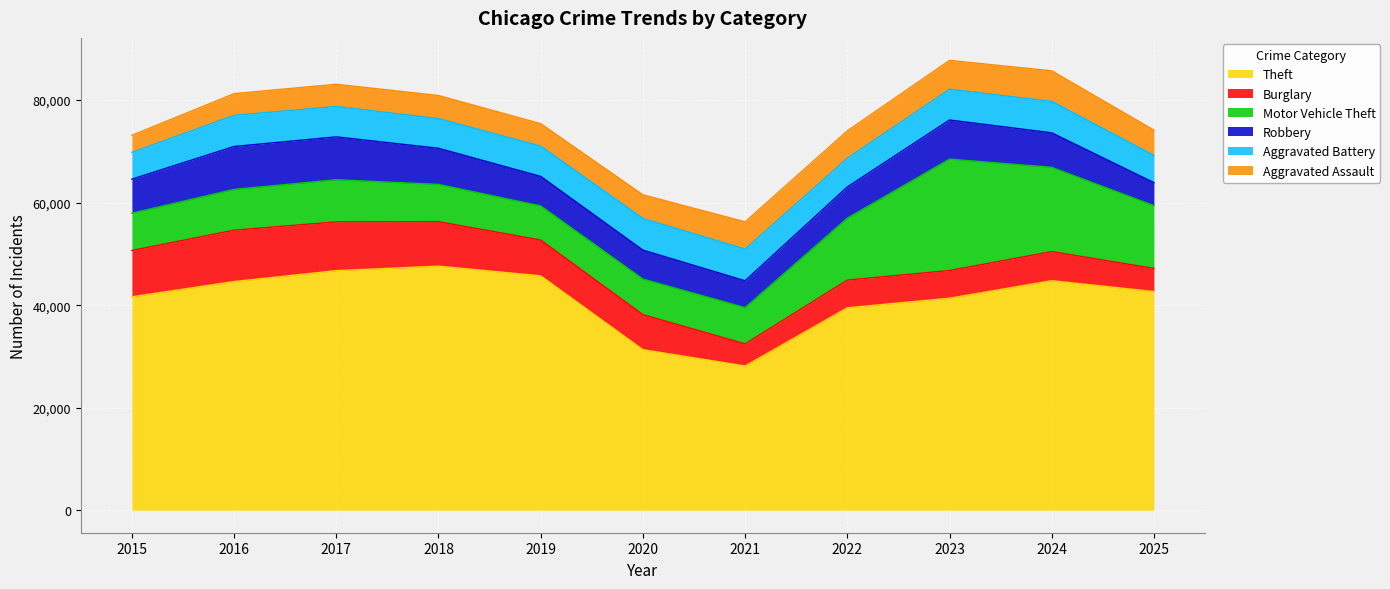

Reading left to right, what are all the values shown in this chart?

Theft: 2015=41625	2016=44600	2017=46730	2018=47605	2019=45713	2020=31319	2021=28132	2022=39486	2023=41351	2024=44770	2025=42651
Burglary: 2015=9044	2016=10018	2017=9511	2018=8676	2019=6985	2020=6829	2021=4317	2022=5401	2023=5400	2024=5676	2025=4515
Motor Vehicle Theft: 2015=7273	2016=7959	2017=8219	2018=7265	2019=6659	2020=6942	2021=7065	2022=12079	2023=21737	2024=16438	2025=12242
Robbery: 2015=6627	2016=8368	2017=8358	2018=7046	2019=5754	2020=5643	2021=5239	2022=6082	2023=7622	2024=6726	2025=4482
Aggravated Battery: 2015=5235	2016=6081	2017=5934	2018=5790	2019=5895	2020=6173	2021=6183	2022=5607	2023=5999	2024=6133	2025=5310
Aggravated Assault: 2015=3320	2016=4226	2017=4326	2018=4505	2019=4389	2020=4612	2021=5312	2022=5339	2023=5629	2024=5960	2025=4935